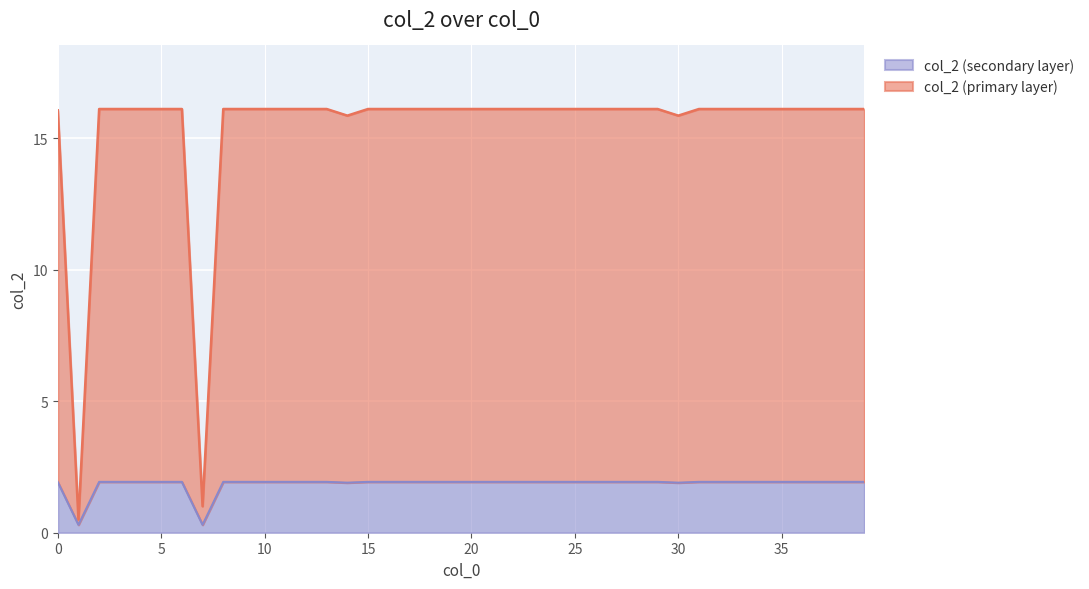

The chart shows a value of 16.1 at 36. True or false?

True